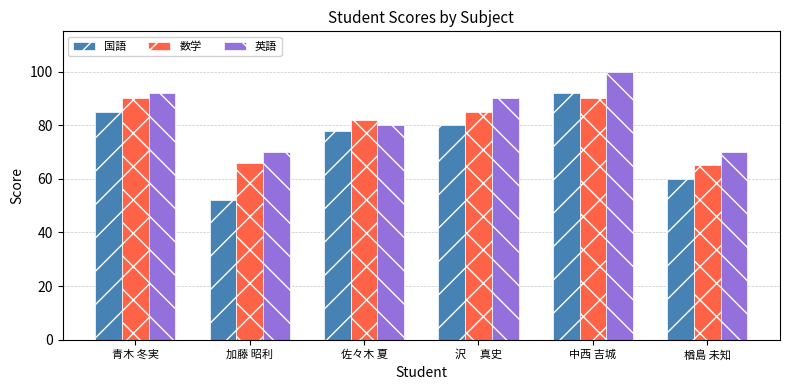

At which label does 国語 first exceed 80?

青木 冬実